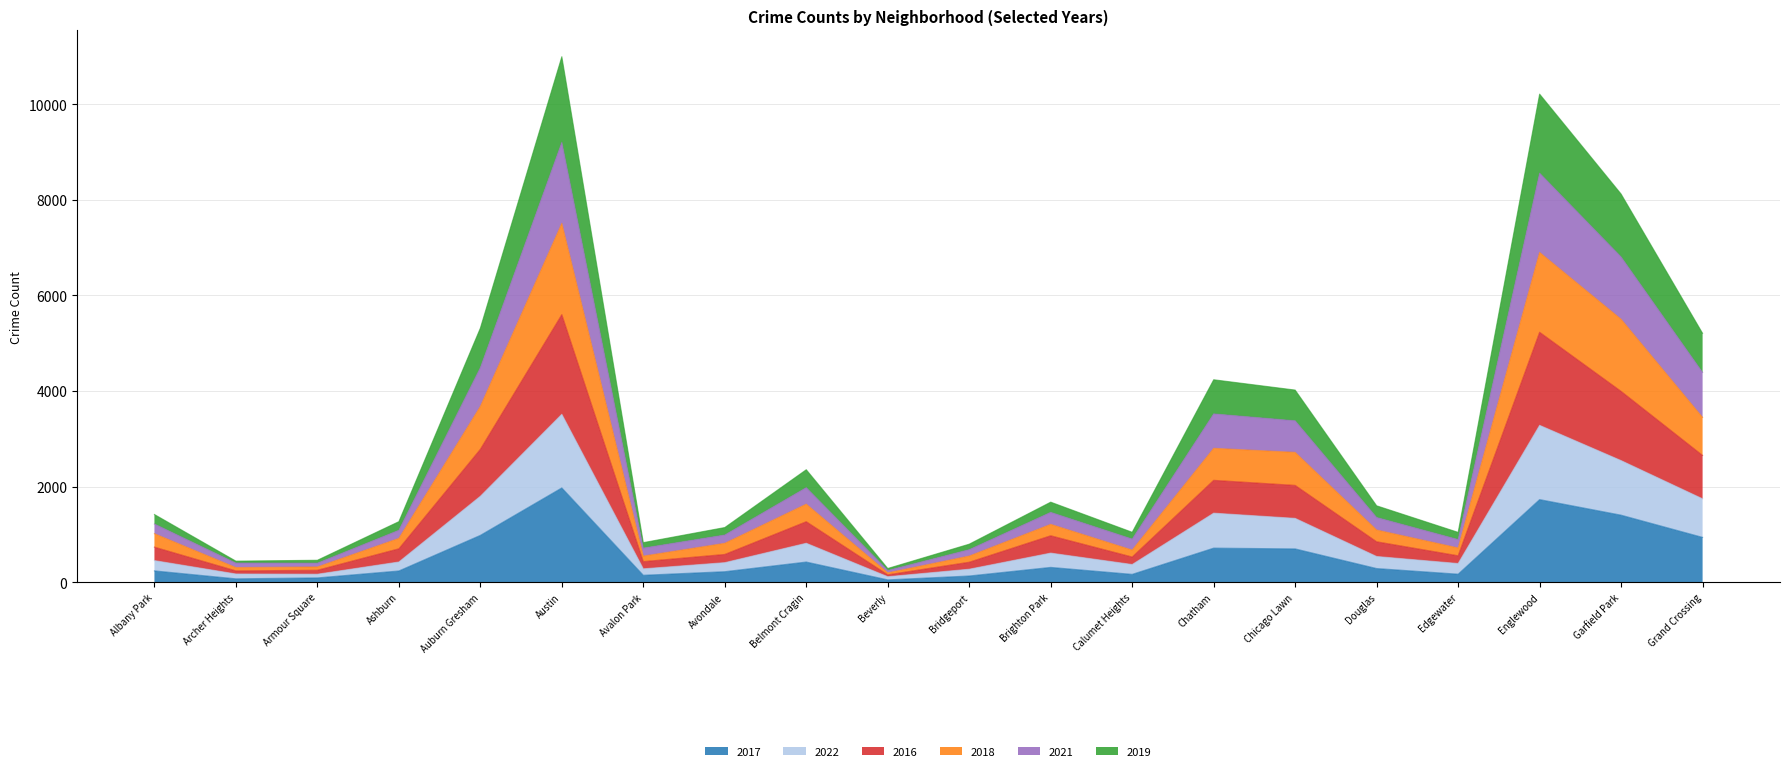

In 2021, how many points are lower than both neighbors (excluding endpoints)?

5